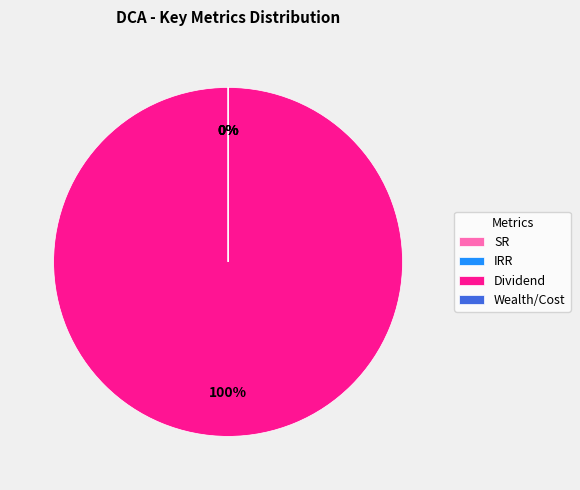

What percentage is the Dividend slice, to the nearest percent?

100%